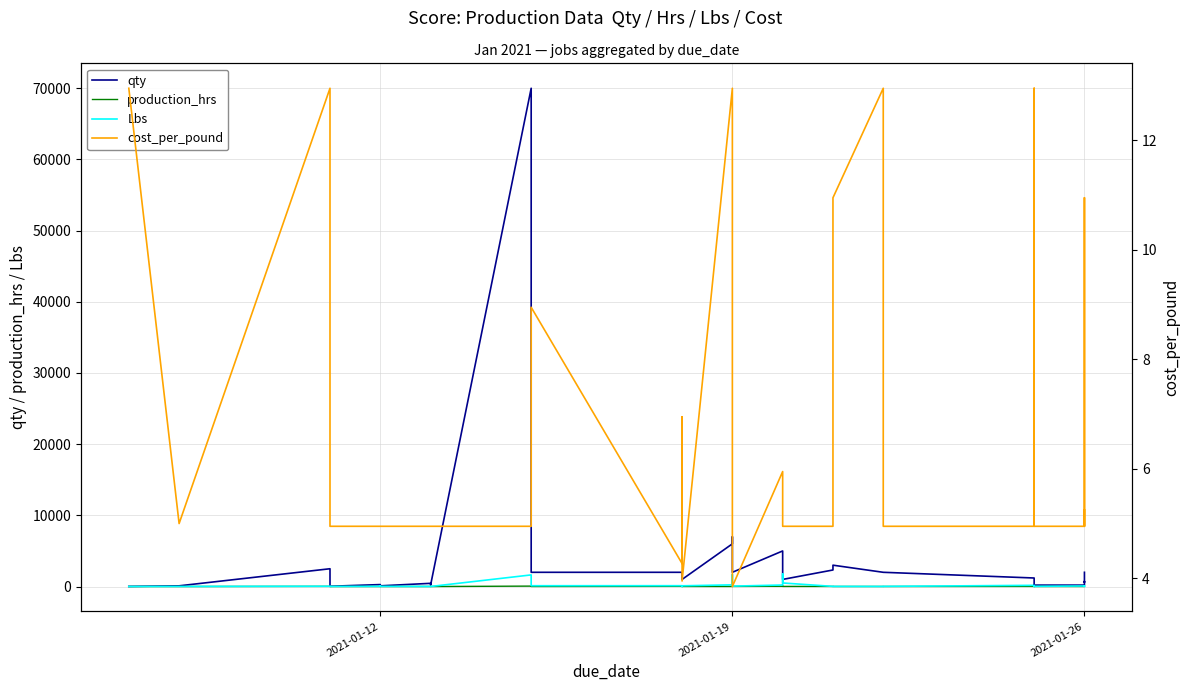

Which series ends up on top after the final intersection of Lbs and cost_per_pound?

Lbs